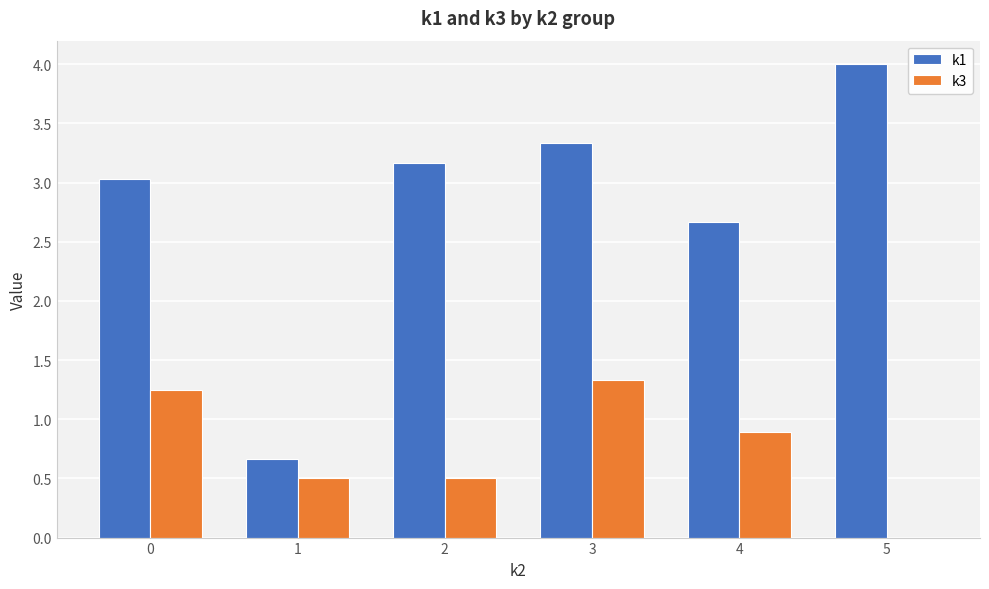

Which series has the largest range (max minus min)?

k1